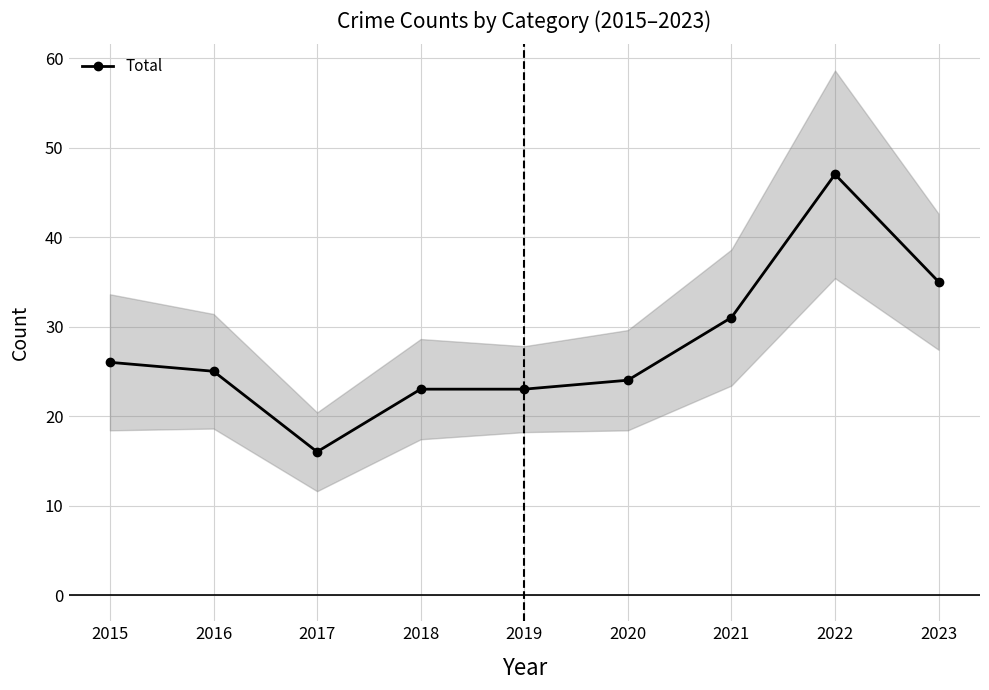

Reading left to right, transcribe all the data shown in this chart.

2015=26	2016=25	2017=16	2018=23	2019=23	2020=24	2021=31	2022=47	2023=35